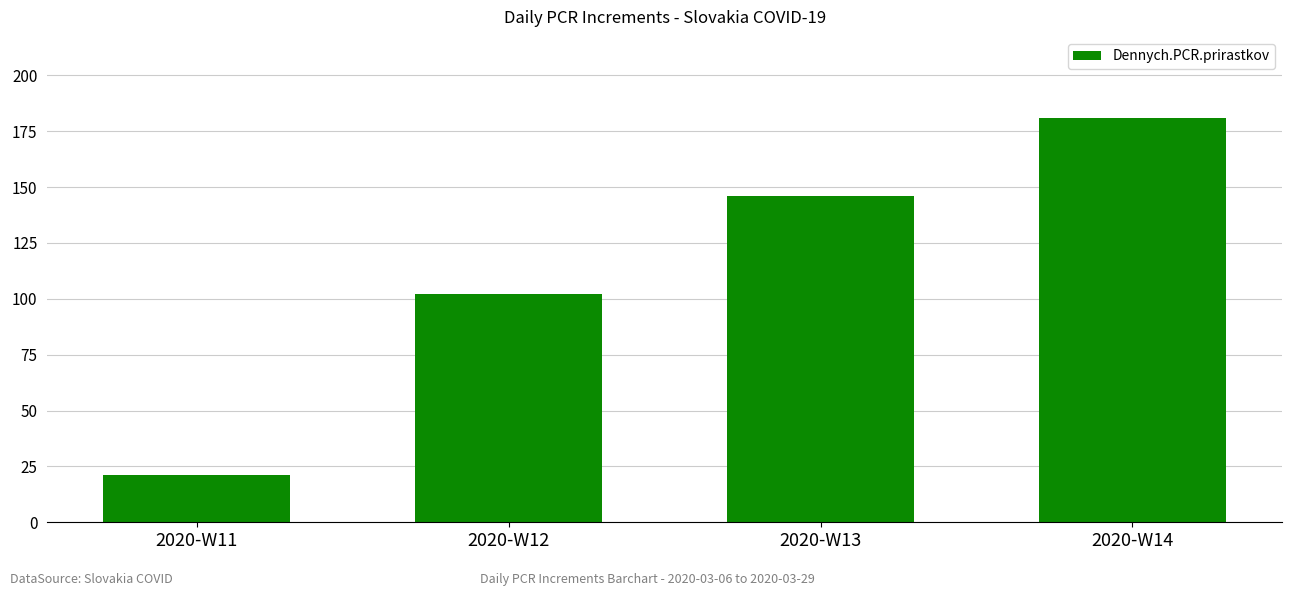

Count the number of categories in the chart.

4